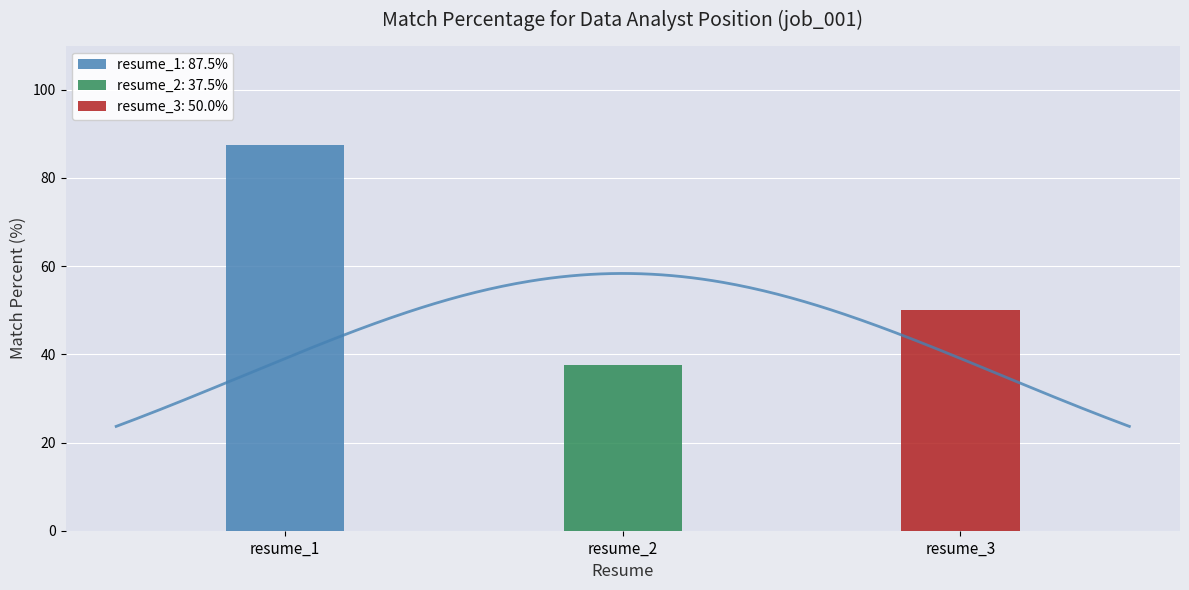

How many data points does each series have?

3